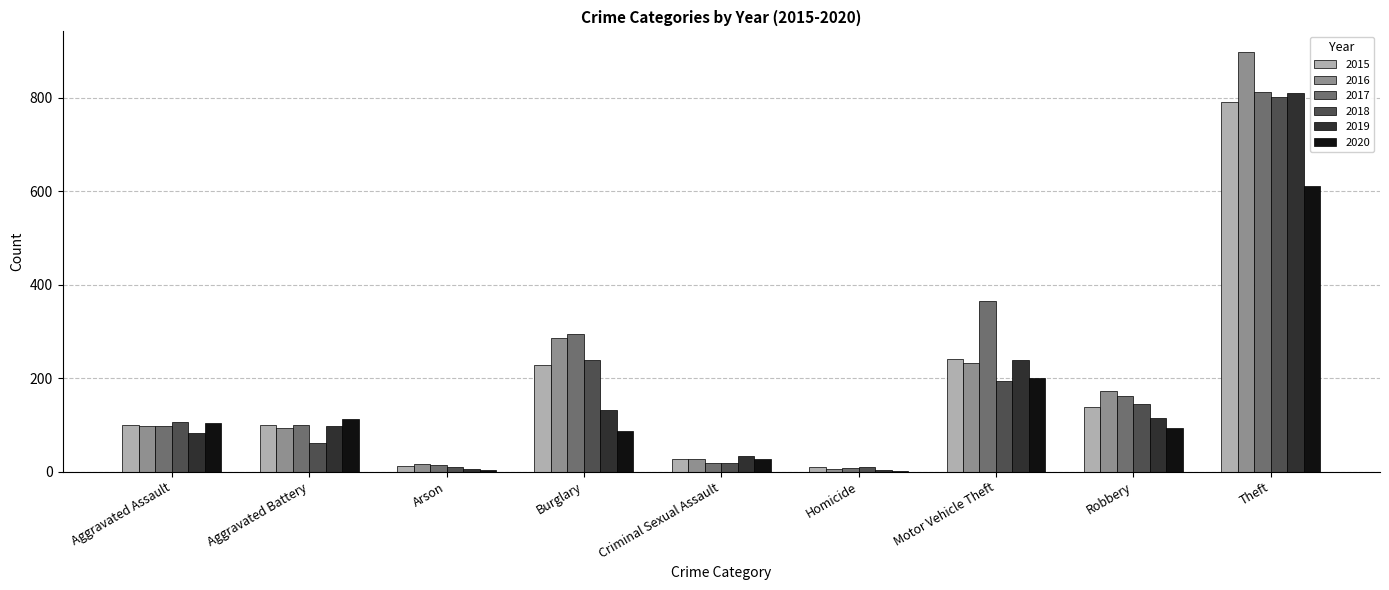

Which series changed the most between Burglary and Homicide?

2017